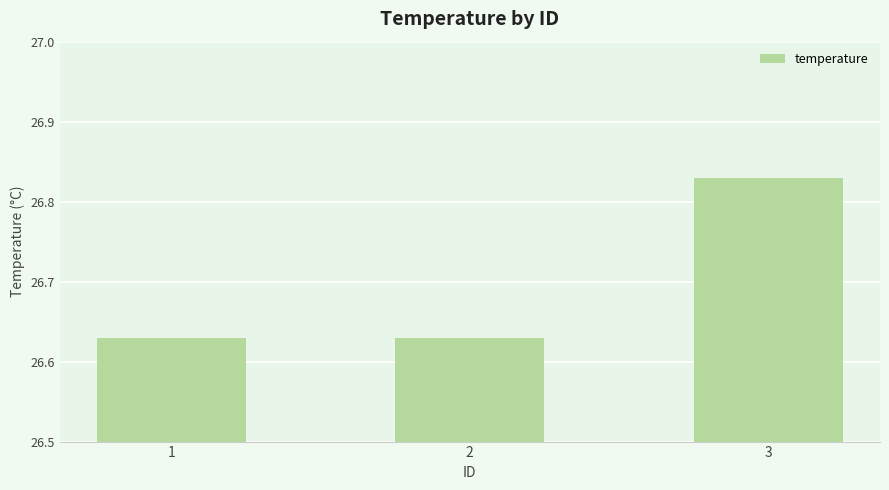

How many values are between 26 and 27?

3